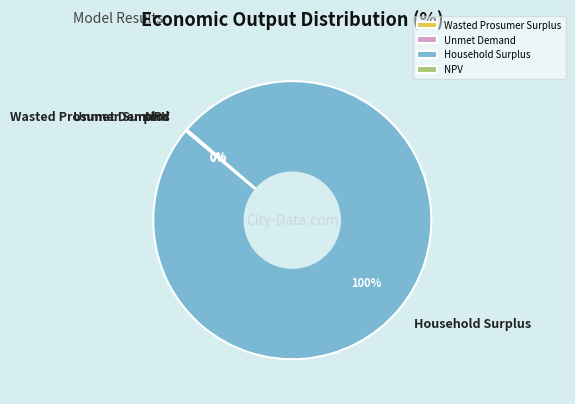

To the nearest percent, what is the average slice percentage?

25%